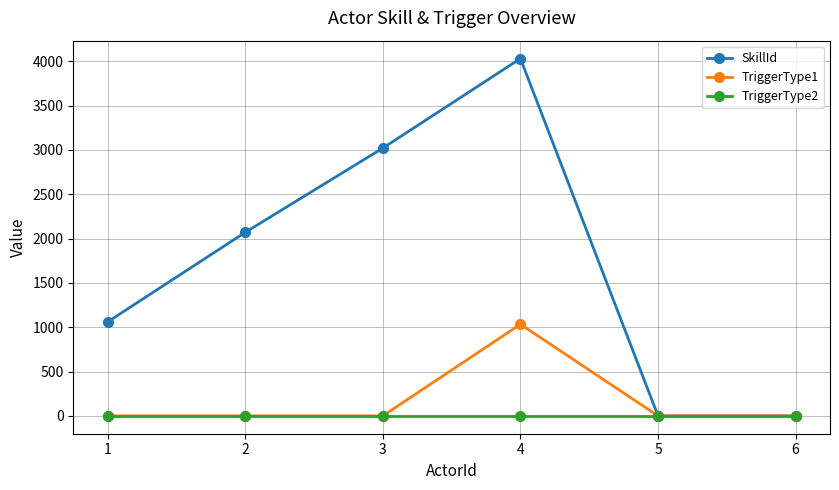

The value of TriggerType1 at 2 is 0. True or false?

True